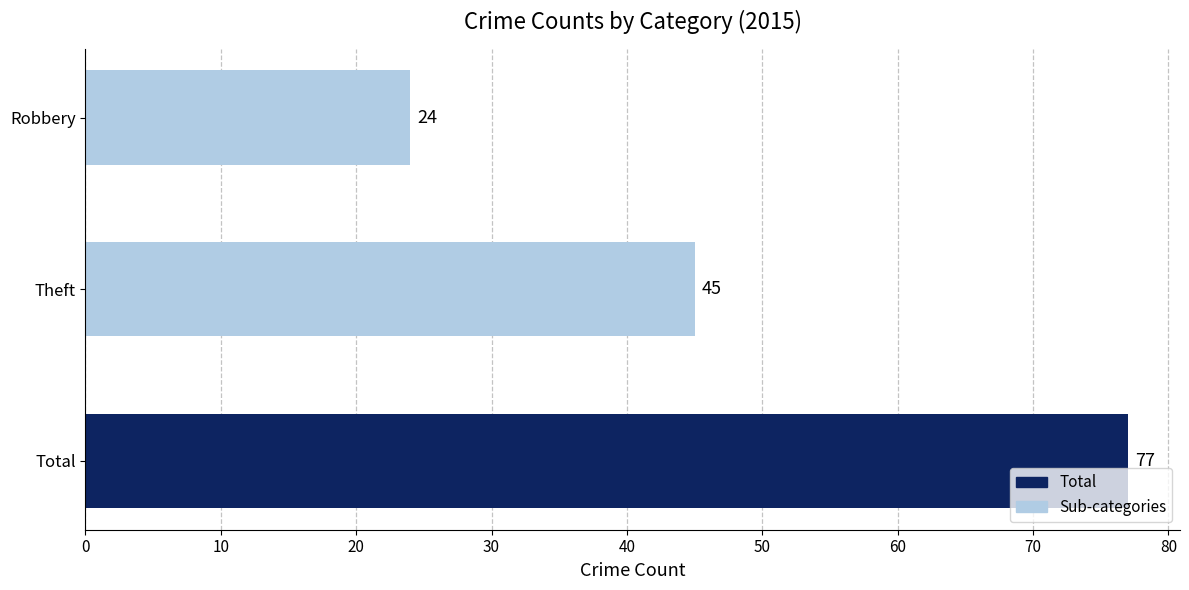

At which category does the chart reach its minimum across all series?

Robbery